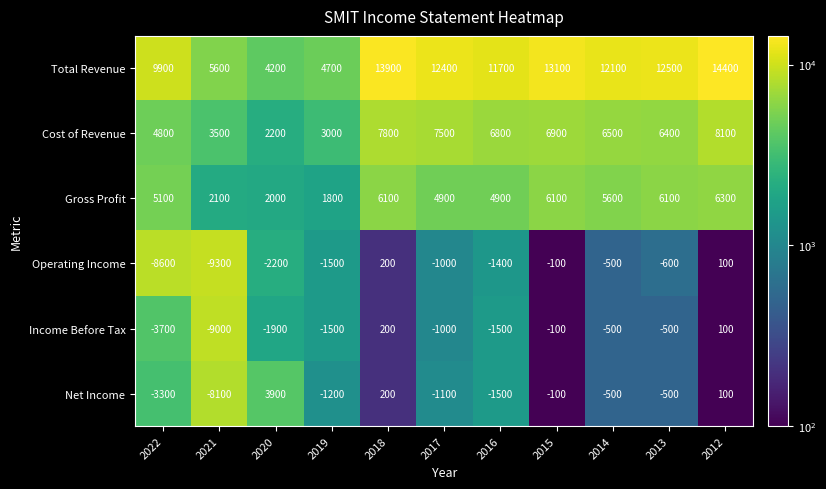

Which series has the widest spread of values?

Net Income